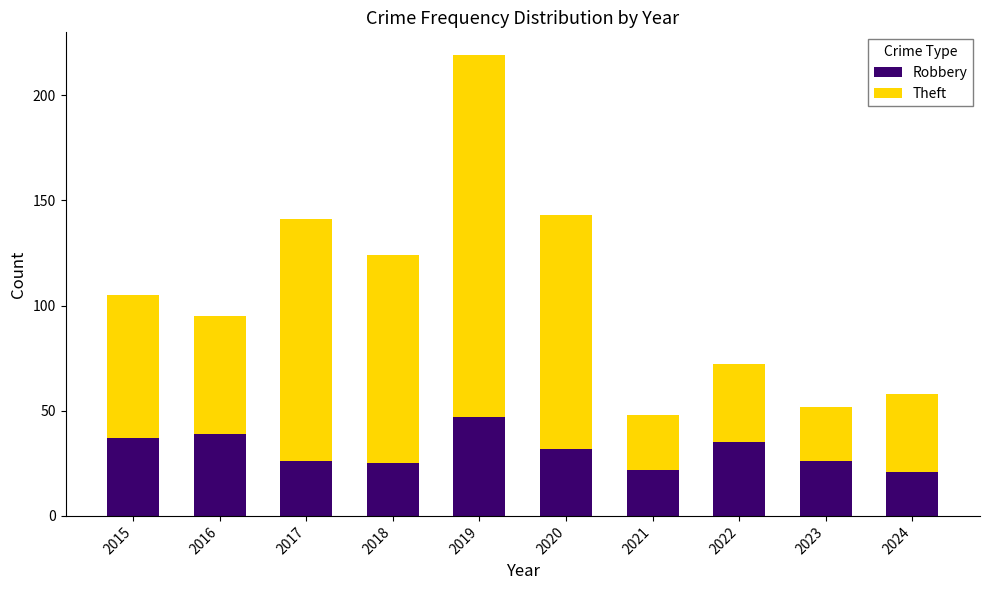

The Robbery series shows 35 at 2024. True or false?

False